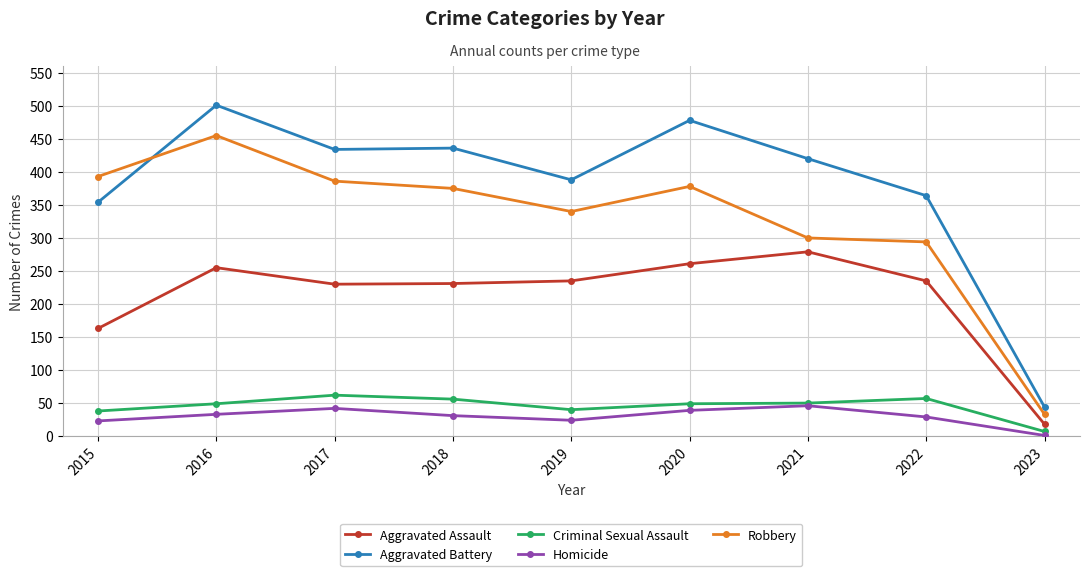

True or false: Robbery and Homicide cross at least once.

False